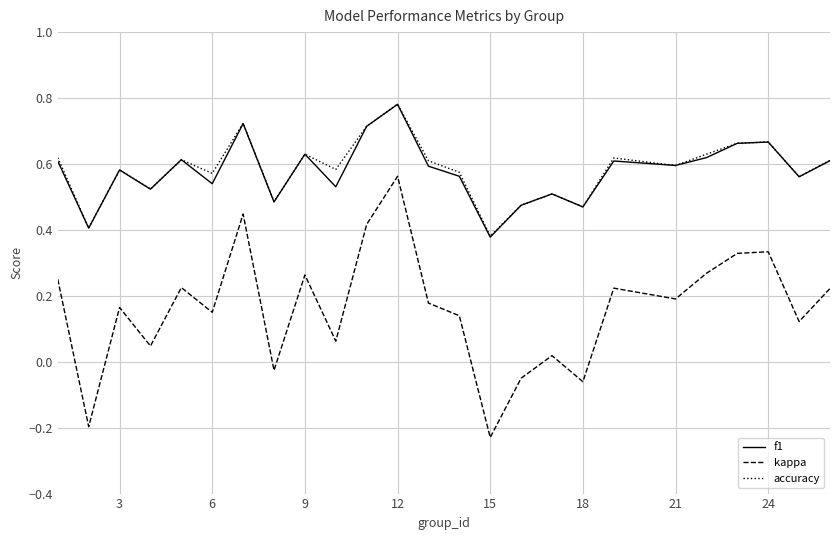

True or false: f1 and kappa intersect in this chart.

False